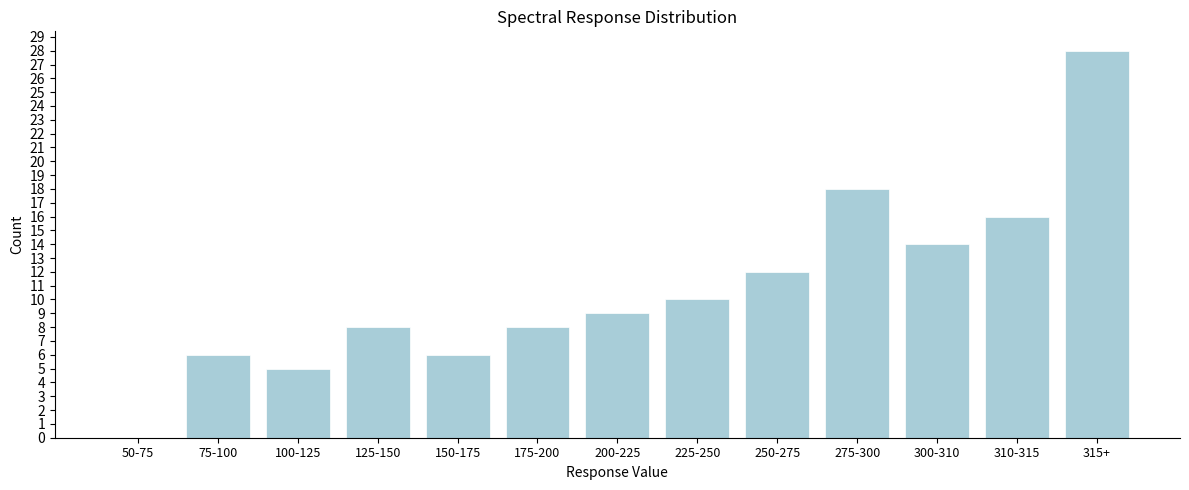

Reading right to left, transcribe all the data shown in this chart.

315+=28	310-315=16	300-310=14	275-300=18	250-275=12	225-250=10	200-225=9	175-200=8	150-175=6	125-150=8	100-125=5	75-100=6	50-75=0